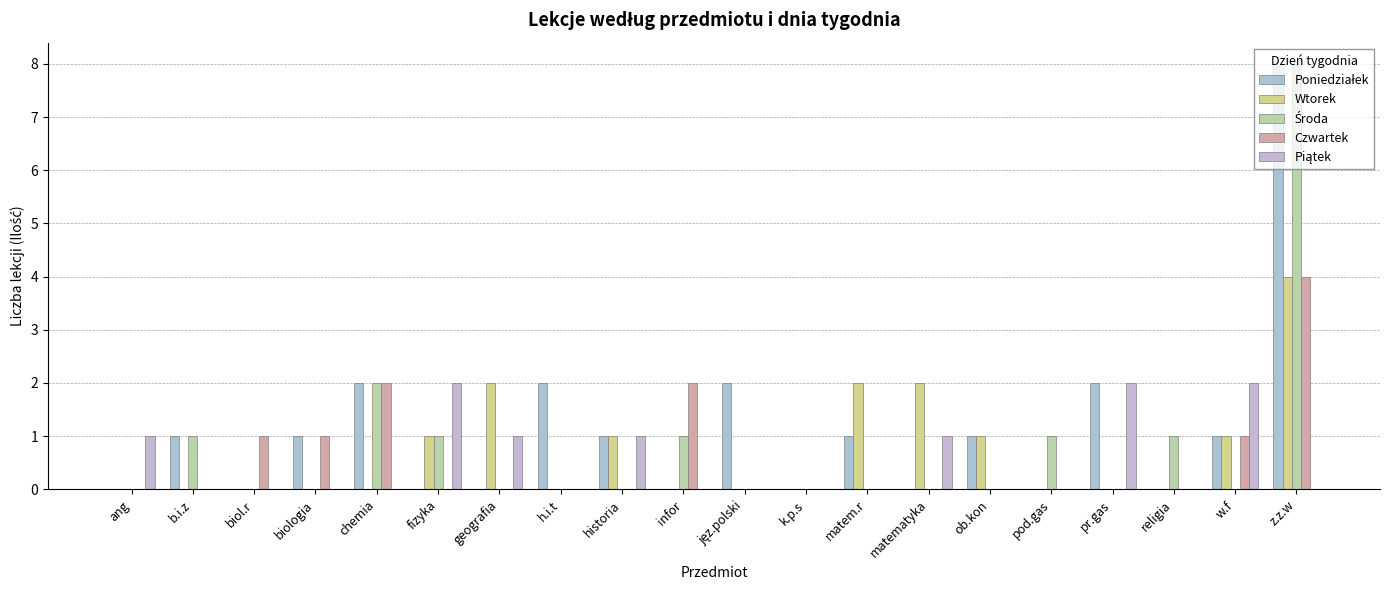

How many series are shown in this chart?

5